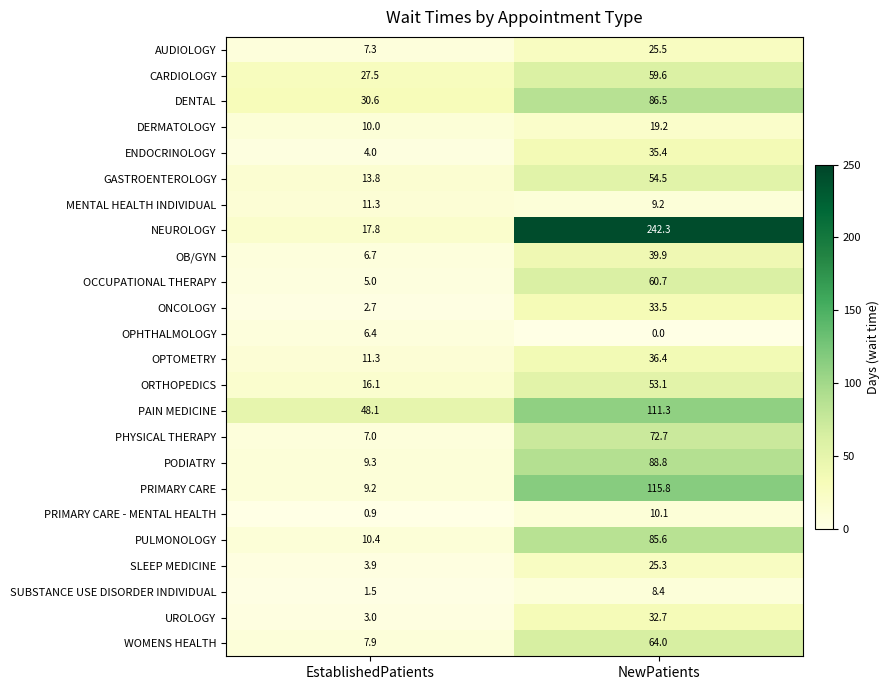

What is the maximum value for SUBSTANCE USE DISORDER INDIVIDUAL?

8.4